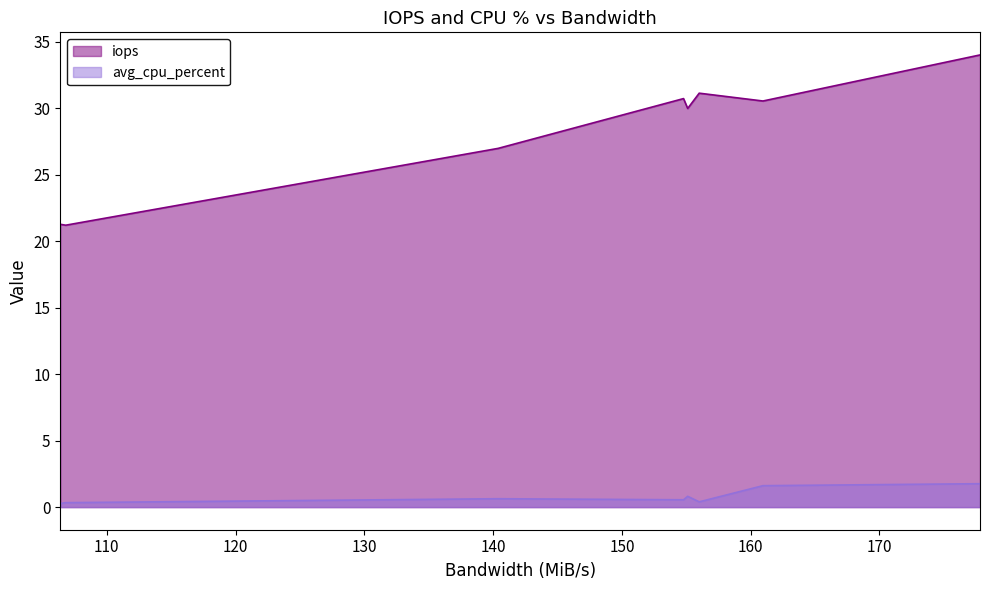

Which series has the largest total across all categories?

iops